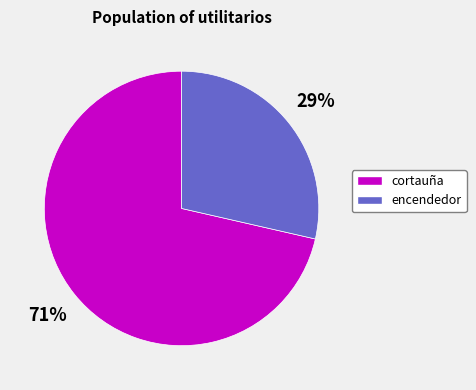

Is there any slice that represents more than half of the pie?

Yes